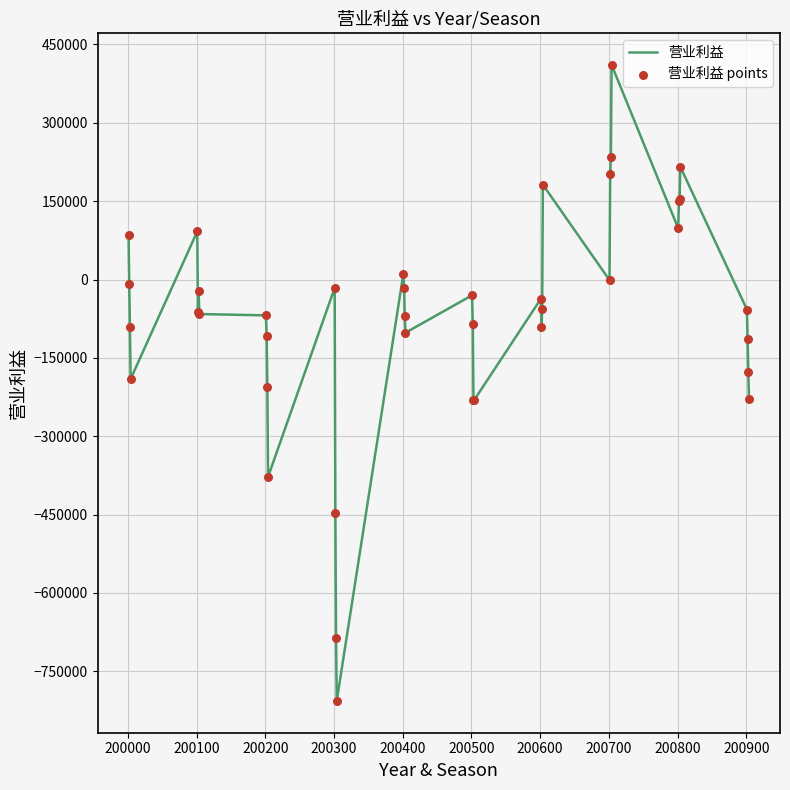

What is the greatest value displayed?

411099